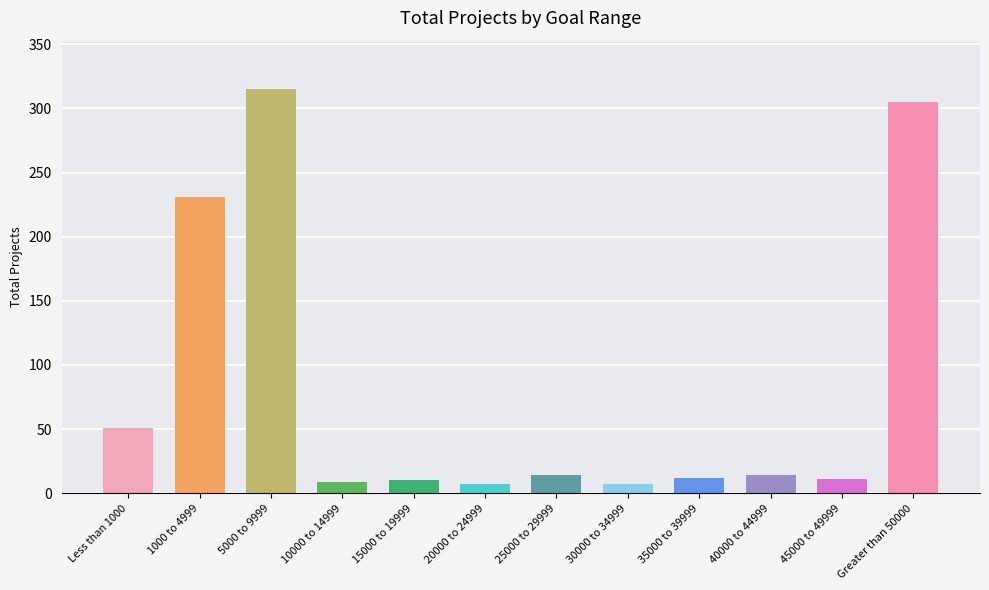

True or false: the data shows 51 at Less than 1000.

True